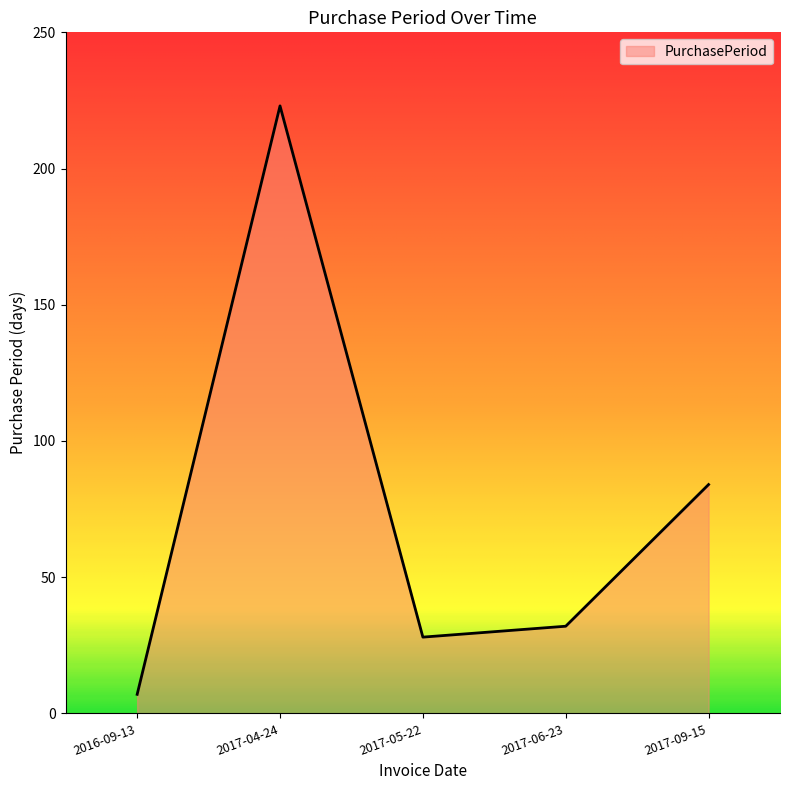

Reading left to right, list all the values displayed in this chart.

2016-09-13=7	2017-04-24=223	2017-05-22=28	2017-06-23=32	2017-09-15=84